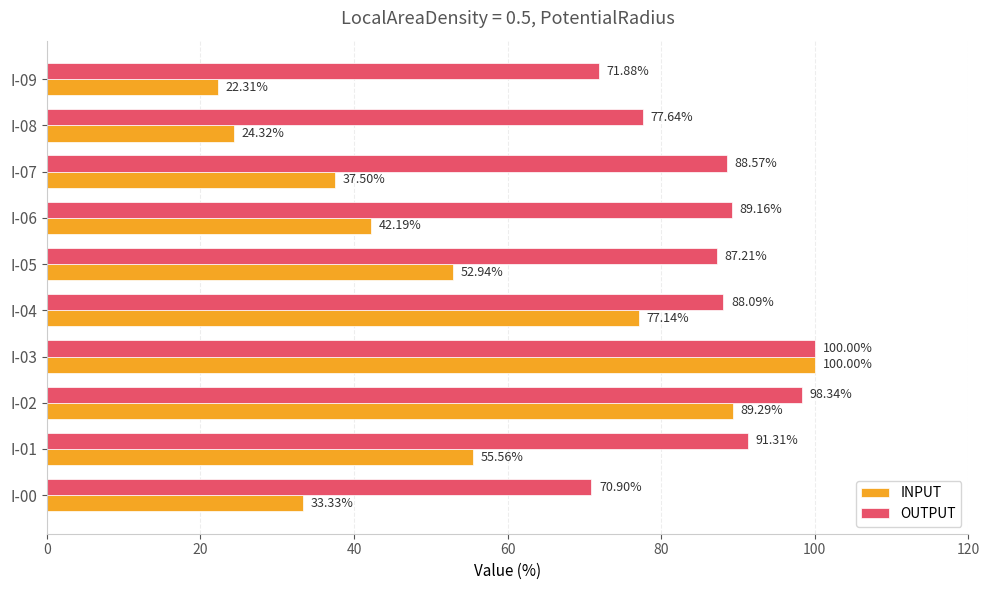

At which category is the sum across all series the highest?

I-03